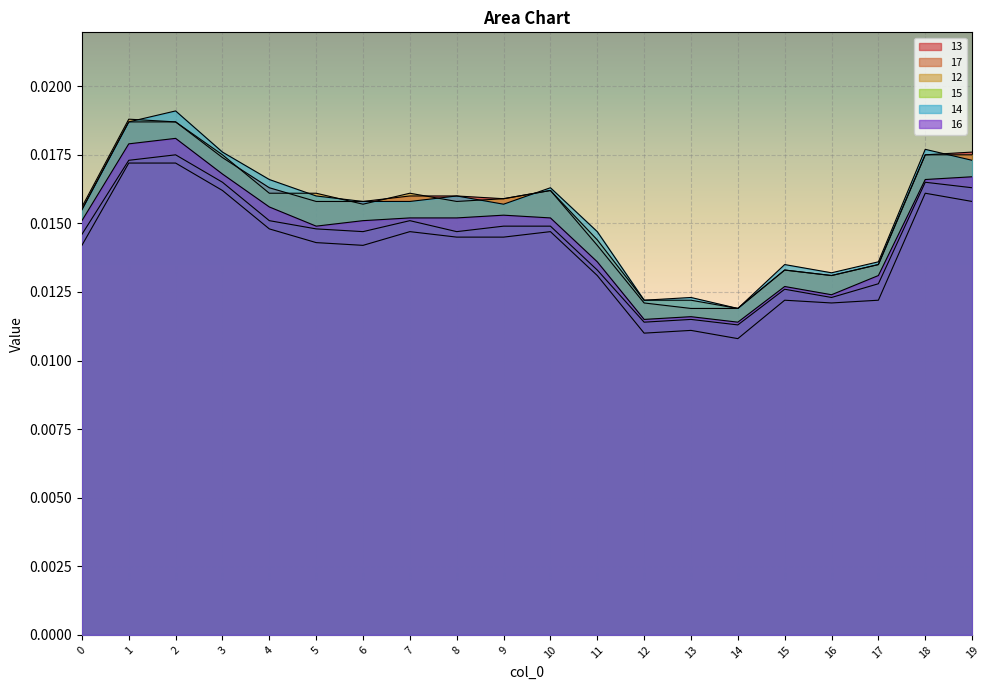

The value of 13 at 9 is 0.0. True or false?

True